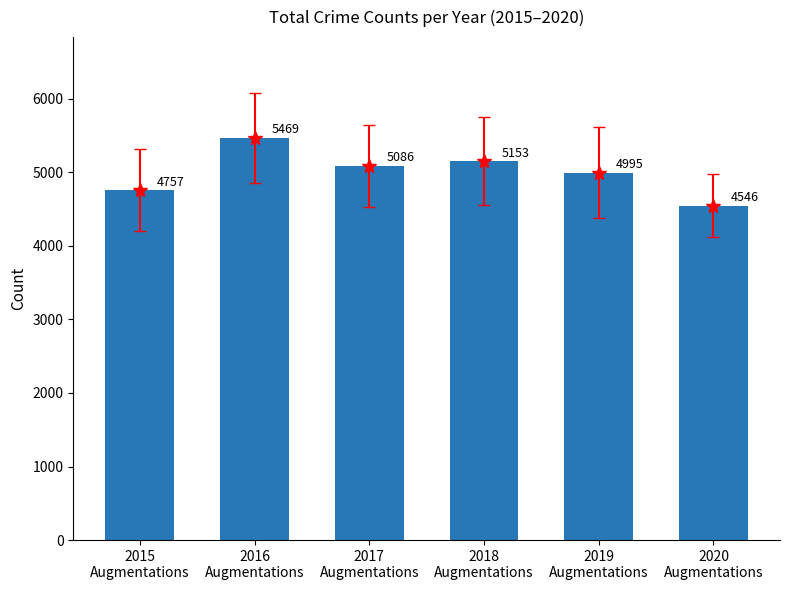

Reading left to right, transcribe all the data shown in this chart.

4757	5469	5086	5153	4995	4546